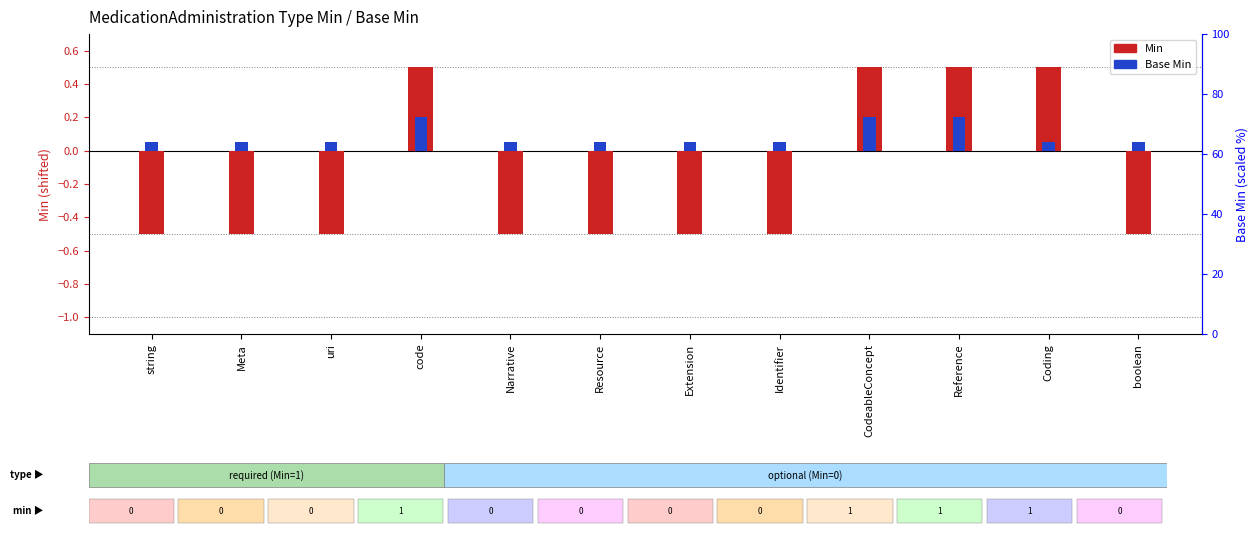

What position from the left is boolean?

12